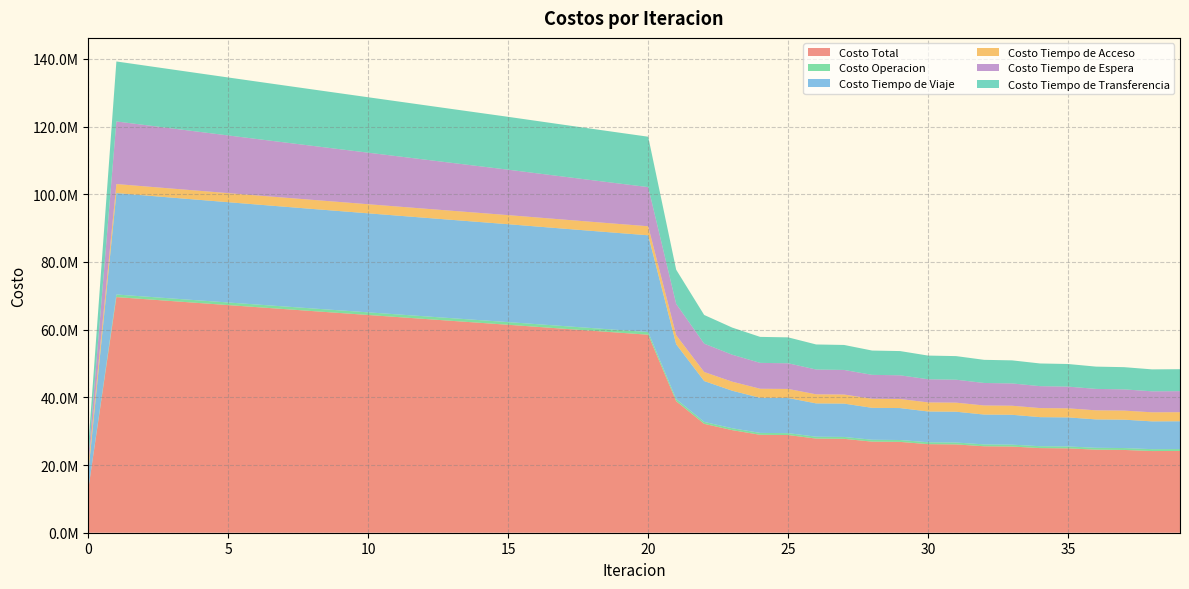

Reading right to left, list all the values displayed in this chart.

Costo Total: 24160730.2	24135323.0	24463013.2	24542529.4	24928504.2	25008085.2	25466346.9	25545576.2	26095463.1	26173866.8	26839492.2	26916258.7	27742208.3	27816295.4	28865612.6	28935429.1	30313222.0	32174792.6	38861131.7	58511936.6	59091973.9	59676566.0	60264591.0	60855175.7	61447613.1	62023236.2	62600109.1	63178966.7	63758986.1	64339296.9	64920530.5	65502914.3	66087035.3	66673248.8	67261503.3	67852042.3	68443644.4	69036594.6	69631375.5	13012959.7
Costo Operacion: 559799.0	559789.5	560460.7	559005.1	559762.0	558288.2	559195.6	557701.8	558858.0	557341.1	558892.6	557348.6	559542.7	557963.6	561215.6	559587.8	564382.3	572463.2	625679.4	797177.8	795283.8	793445.3	791657.4	789915.8	788216.9	786434.9	784690.6	782980.7	781302.9	779654.6	778034.0	776439.4	774869.3	773322.4	771797.9	770294.8	768812.7	767351.2	765910.1	0.0
Costo Tiempo de Viaje: 8214125.1	8211945.0	8389351.2	8387152.2	8591048.8	8588202.3	8825864.1	8822127.0	9104052.6	9099195.6	9439393.7	9432918.2	9855359.3	9846581.2	10387085.4	10375049.0	11087157.7	12078133.6	16210443.9	28587457.9	28648446.2	28714278.3	28783847.5	28856293.5	28930921.1	28993762.1	29058164.3	29124888.1	29193136.9	29262067.6	29332340.7	29404215.2	29478312.9	29555027.5	29634351.6	29716579.0	29800546.6	29886608.2	29975328.2	5136211.8
Costo Tiempo de Acceso: 2680166.7	2679715.5	2679379.7	2679571.3	2679253.8	2679394.2	2679073.9	2679154.0	2678800.6	2678810.0	2678375.8	2678302.5	2677737.3	2677568.8	2676789.5	2676509.6	2675378.4	2673867.6	2673199.3	2672661.3	2676073.7	2679056.7	2681619.9	2683771.5	2685518.1	2686865.0	2687816.5	2688375.4	2688543.2	2688320.2	2687705.2	2686695.7	2685287.7	2683475.7	2681252.8	2678610.1	2675536.9	2672020.4	2668045.3	2021165.0
Costo Tiempo de Espera: 6214838.6	6198755.8	6267533.9	6329107.9	6414906.3	6477328.3	6583334.0	6646550.7	6776823.9	6840758.6	7001010.7	7065719.1	7264154.1	7329401.5	7577554.7	7643172.5	7966545.8	8373931.9	9247326.5	11563062.0	11935098.0	12306556.1	12677575.9	13048275.1	13418756.4	13781107.3	14143438.7	14505762.8	14868091.4	15230436.4	15592810.0	15955224.8	16317694.5	16680234.1	17042860.0	17405591.0	17768448.9	18131459.4	18494653.0	1849465.3
Costo Tiempo de Transferencia: 6491800.8	6485117.3	6566287.7	6587692.9	6683533.3	6704872.3	6818879.3	6840042.8	6976928.0	6997761.5	7161819.4	7181970.2	7385414.9	7404780.4	7662967.3	7681110.2	8019757.9	8476396.3	10104482.6	14891577.5	15037072.2	15183229.6	15329890.2	15476919.7	15624200.6	15775066.9	15925999.1	16076959.7	16227911.8	16378818.1	16529640.6	16680339.2	16830871.0	16981189.1	17131241.0	17280967.4	17430299.3	17579155.5	17727438.9	4006117.6